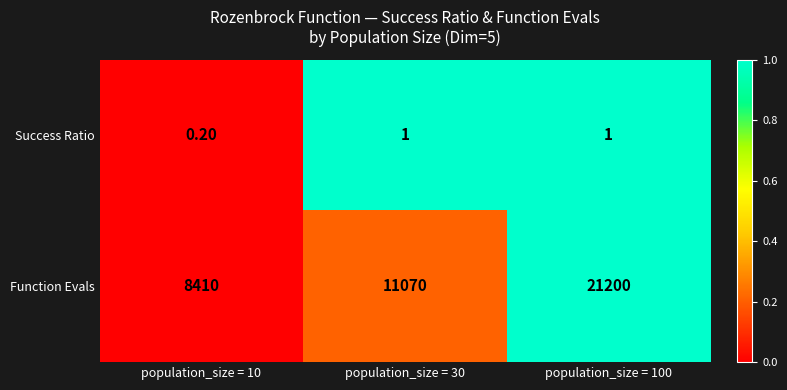

At population_size = 100, list the series in order from largest to smallest.

Function Evals, Success Ratio